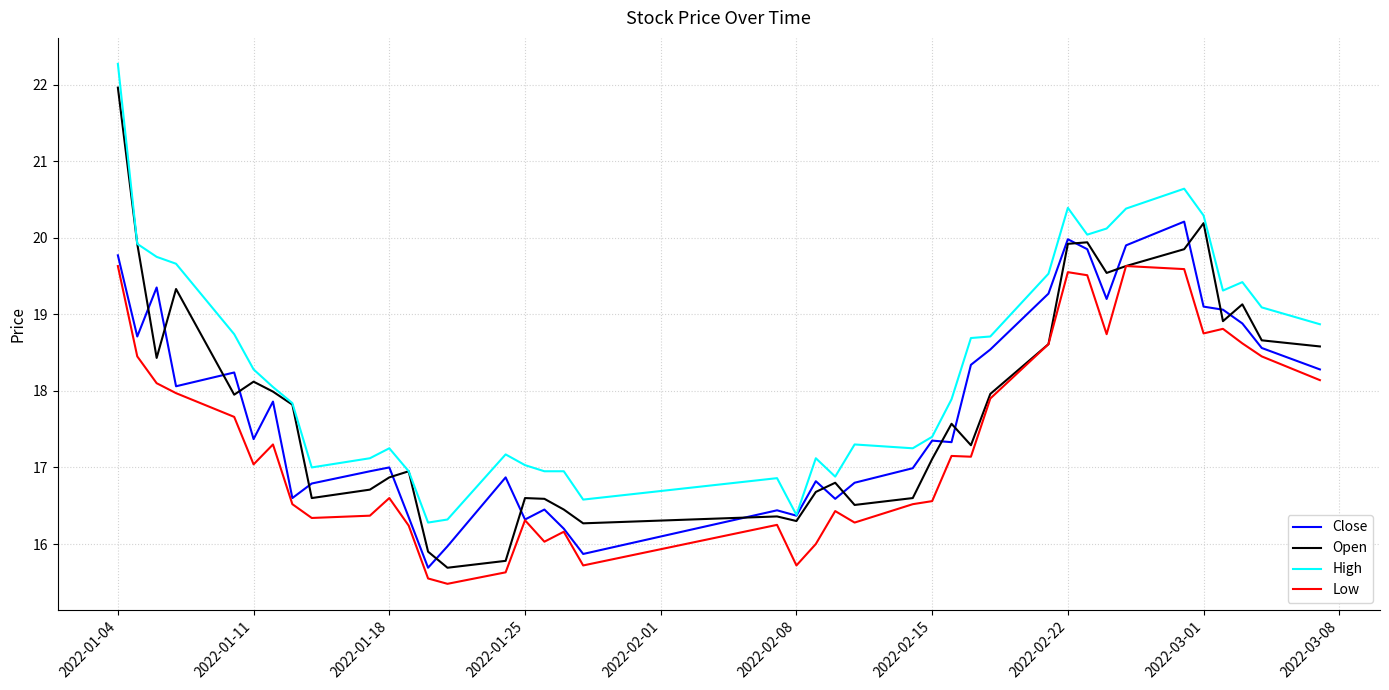

Which series has the largest total across all categories?

High